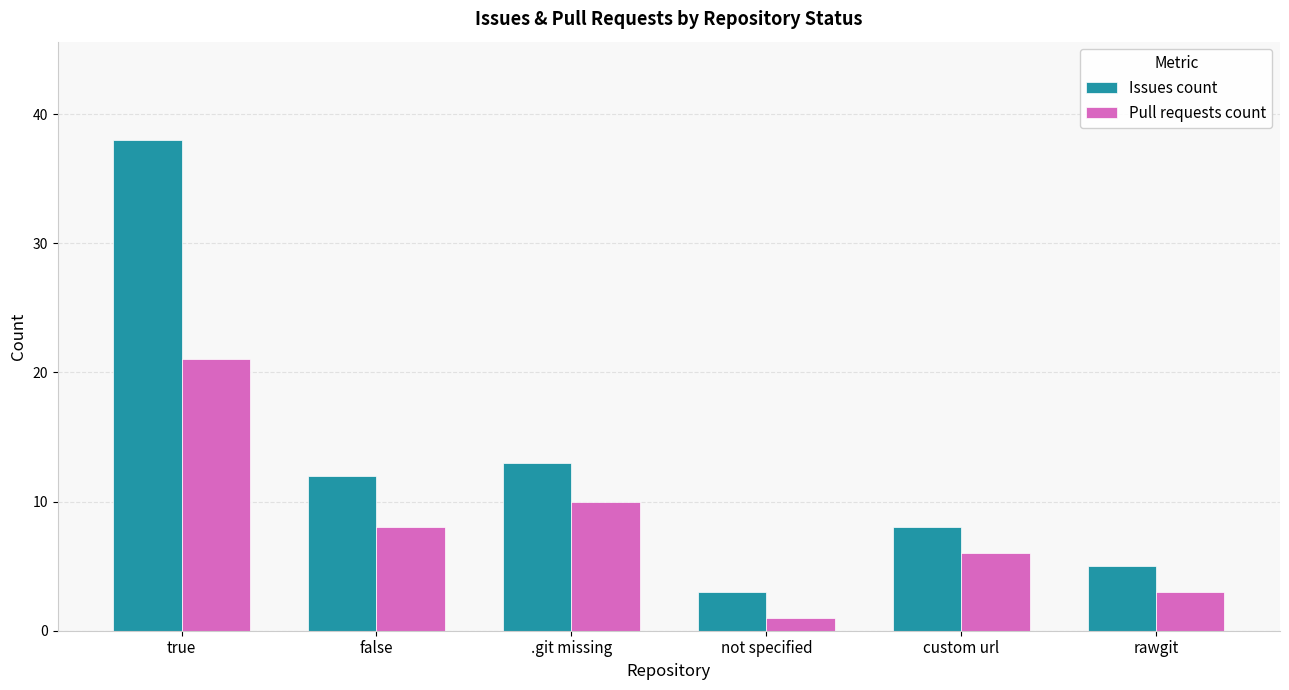

The Pull requests count series shows 8 at false. True or false?

True